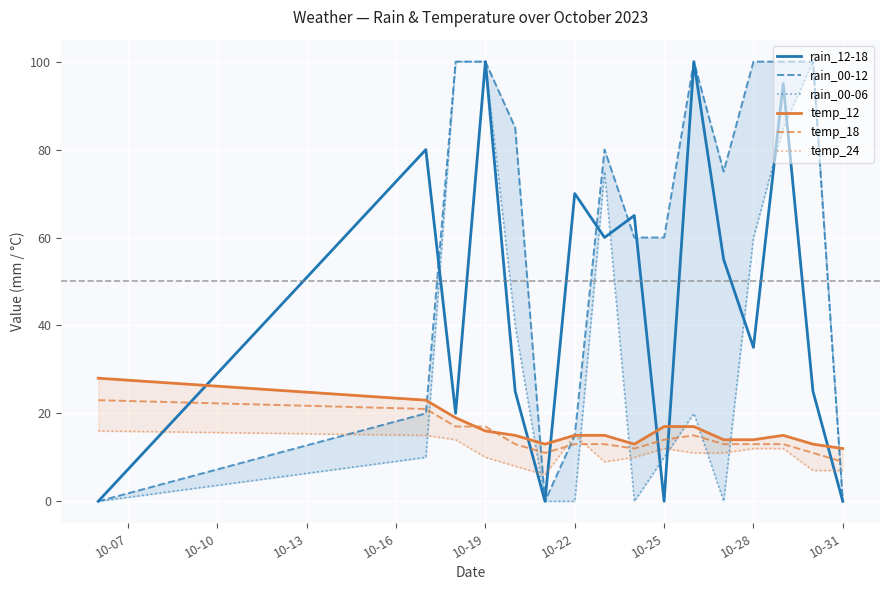

The value of rain_12-18 at 10-25 is 0. True or false?

True